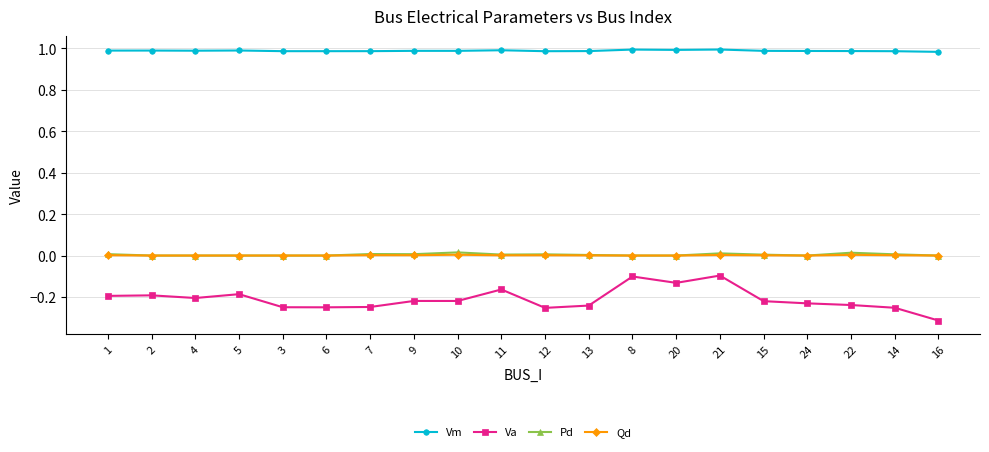

True or false: Va and Vm intersect in this chart.

False